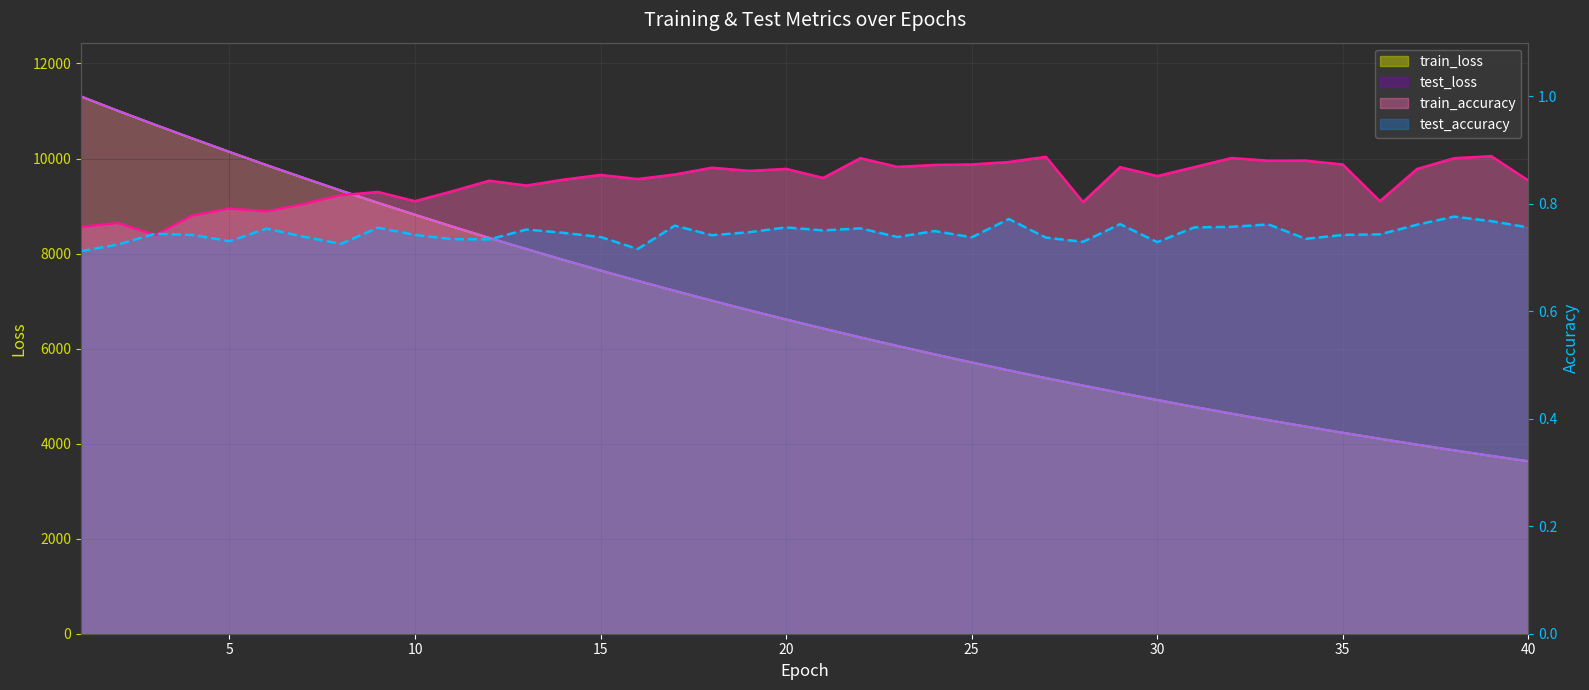

What is the value of the train_accuracy point at the 17th from the left?

0.9